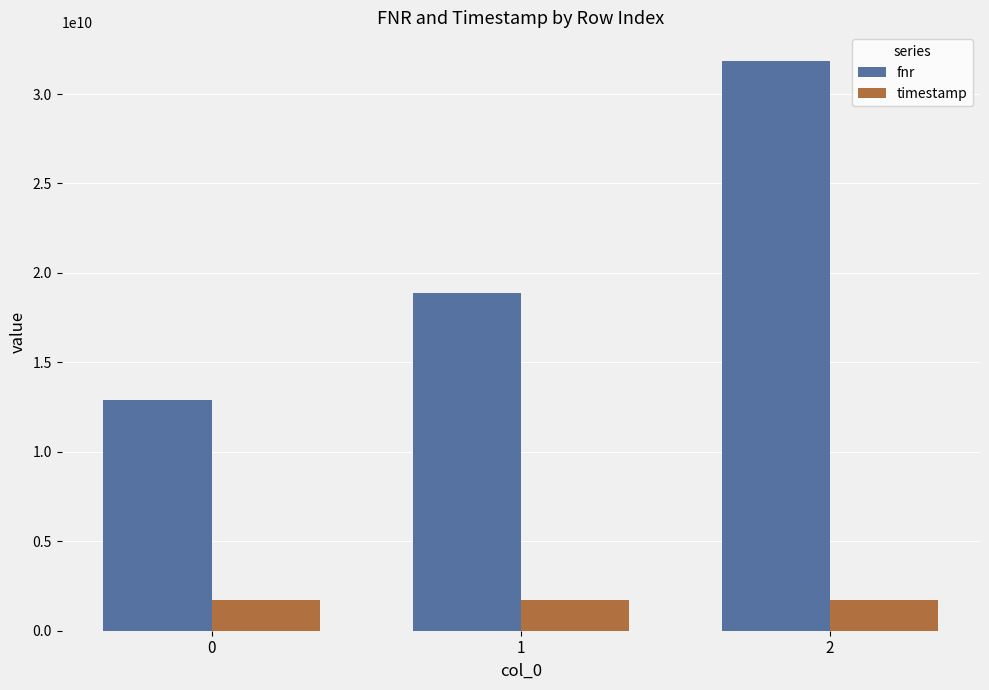

What is the sum of the timestamp values at 0 and 1?

3412527358